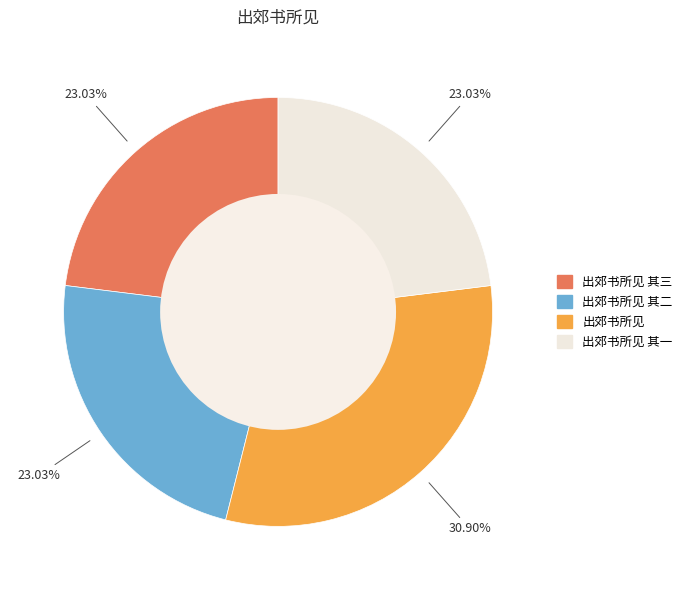

Is there any slice that represents more than half of the pie?

No